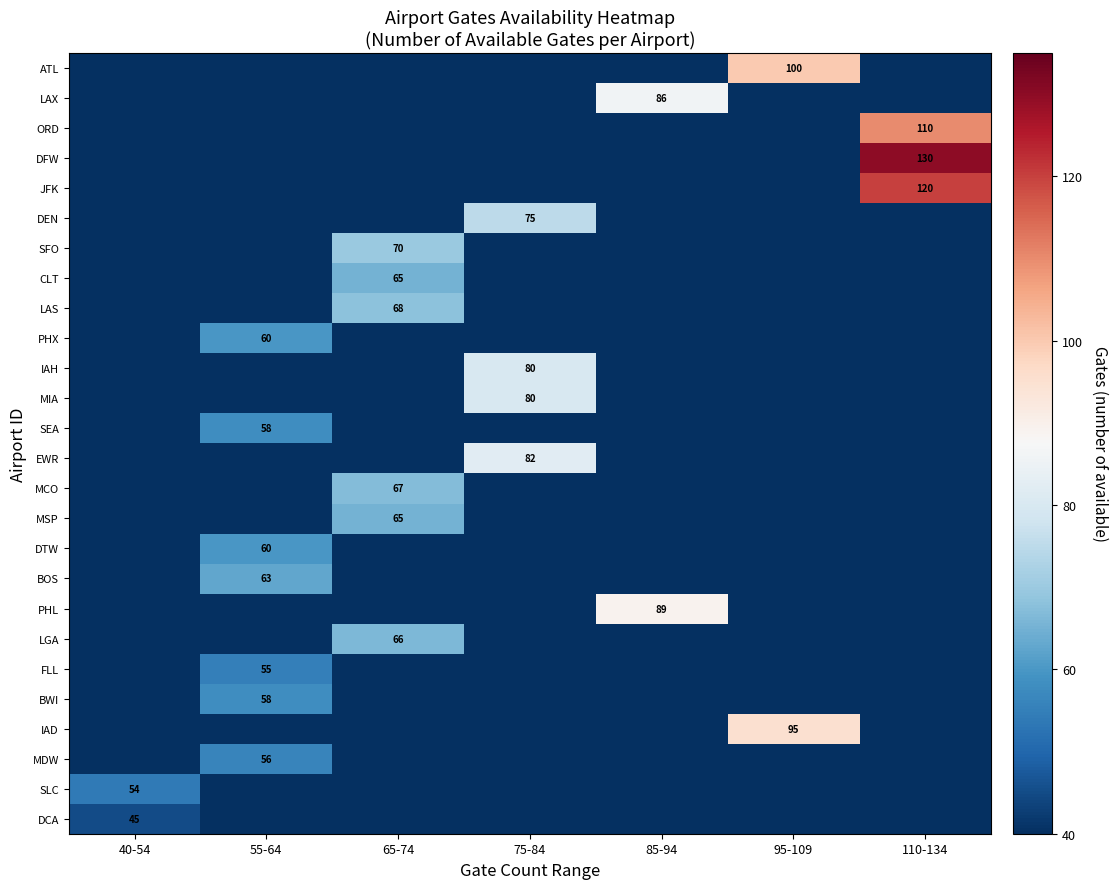

What is the total value across all series at 75-84?

317